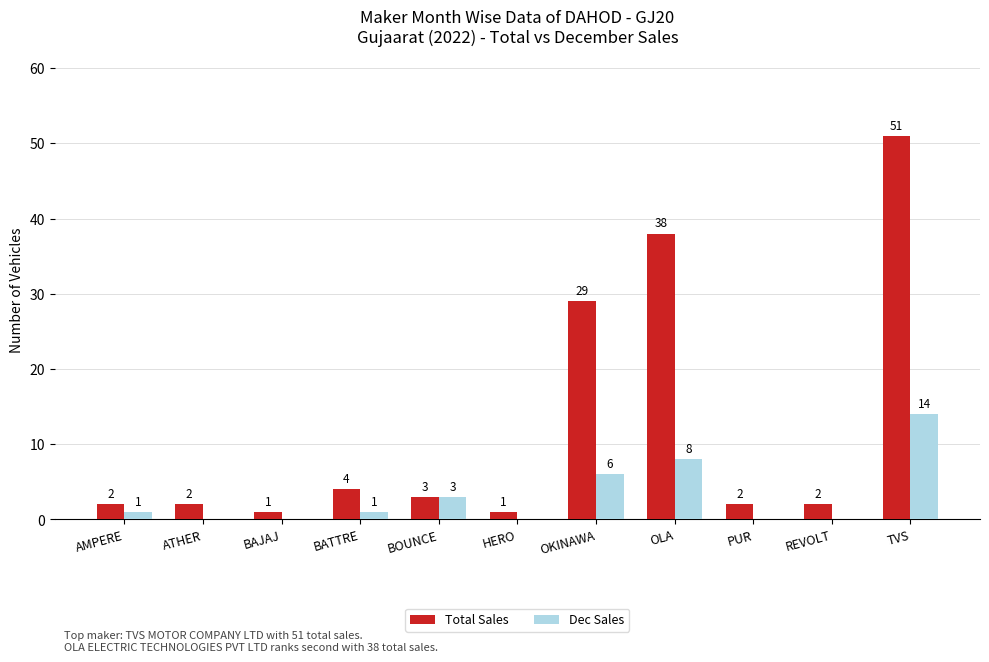

How many groups of bars are there?

11